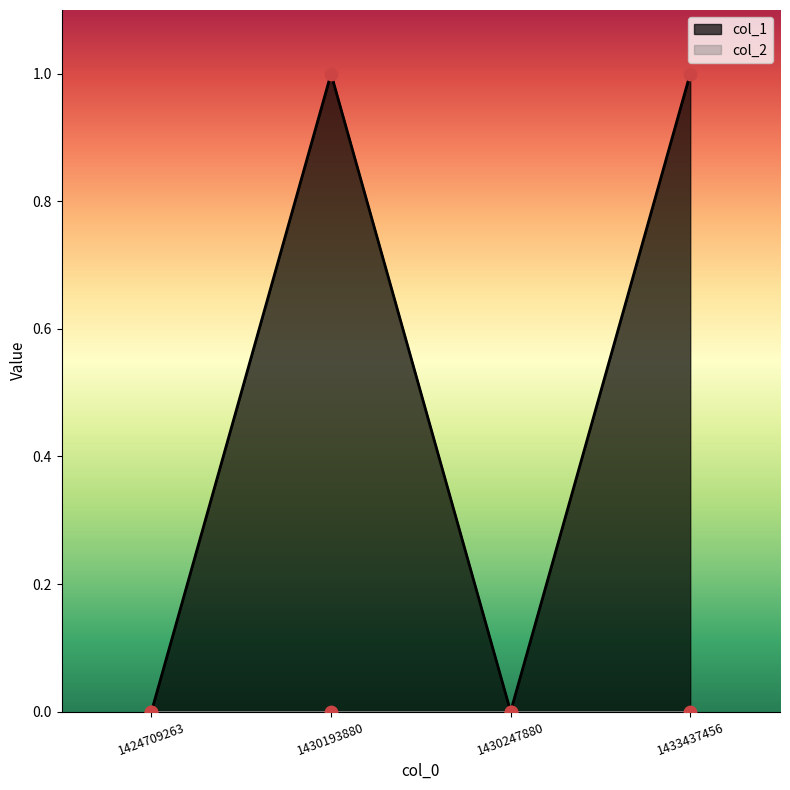

Which has a higher value, 1430193880 or 1433437456?

1430193880